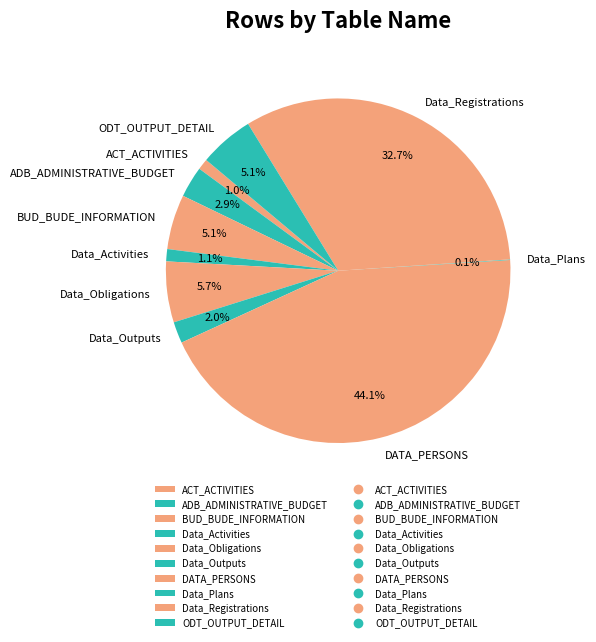

Which category has the biggest portion of the pie?

DATA_PERSONS